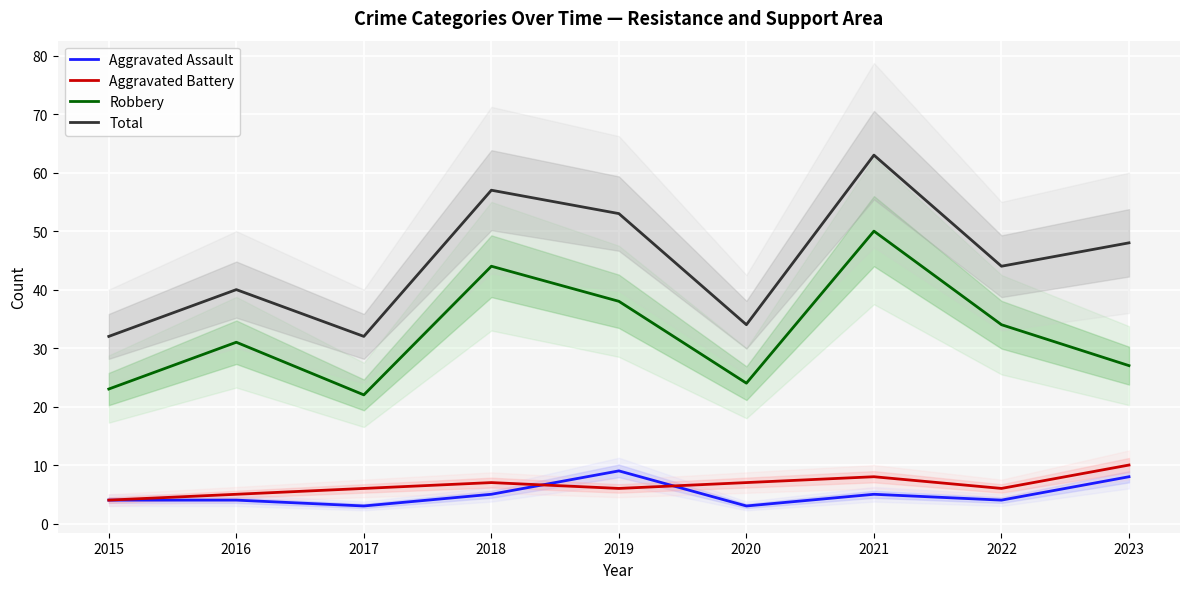

Count the number of categories in the chart.

9